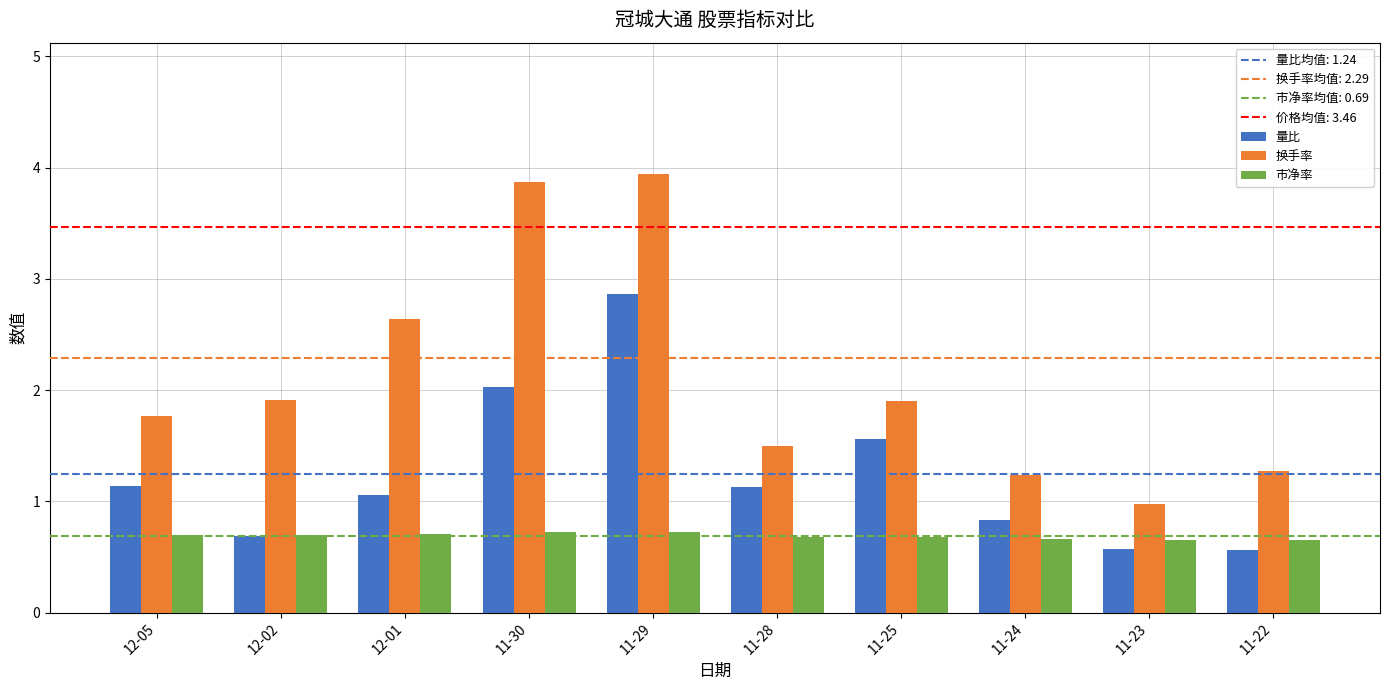

What is the total value across all series at 11-28?

3.3